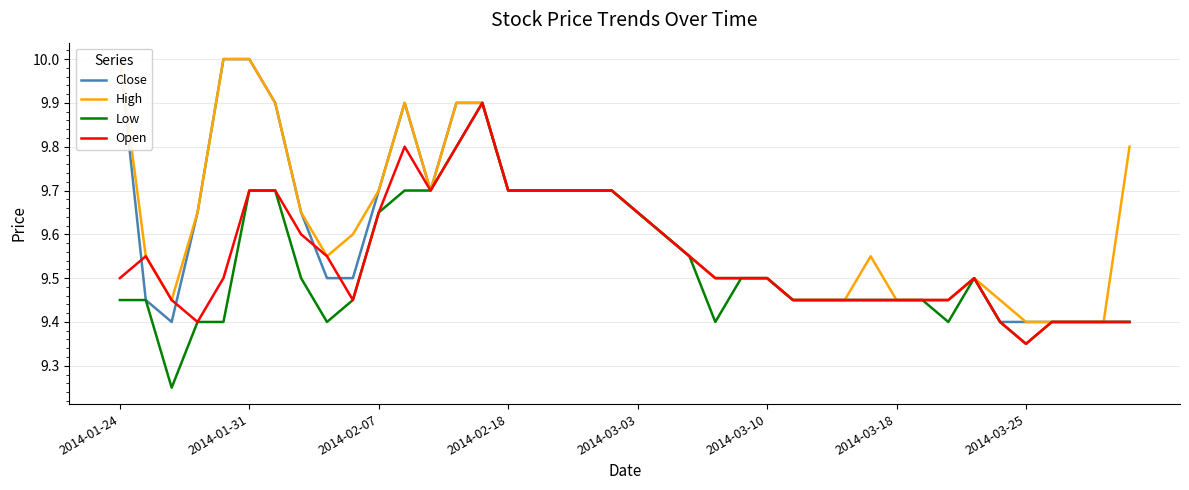

What is the maximum value for Open?

9.9